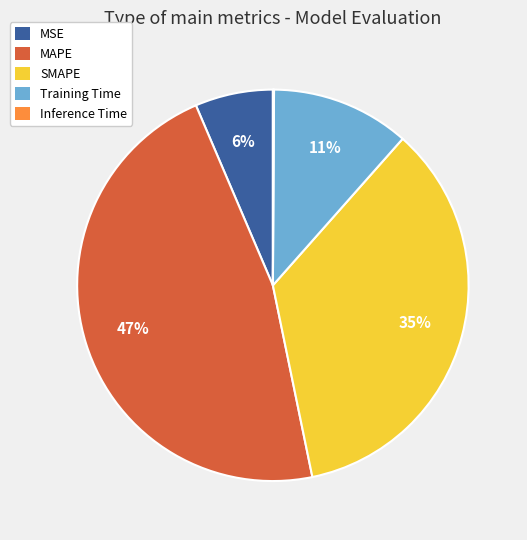

Which has a higher value, MSE or SMAPE?

SMAPE